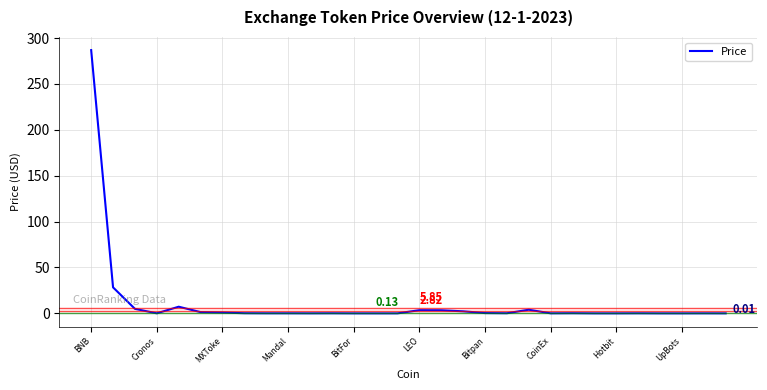

Is this an area chart (filled region under the line)?

No